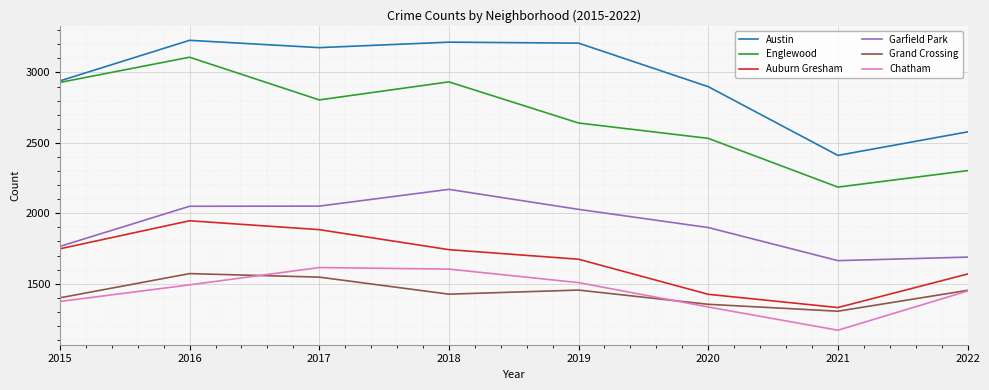

Read the Grand Crossing value at 2019, to the nearest 10.

1460